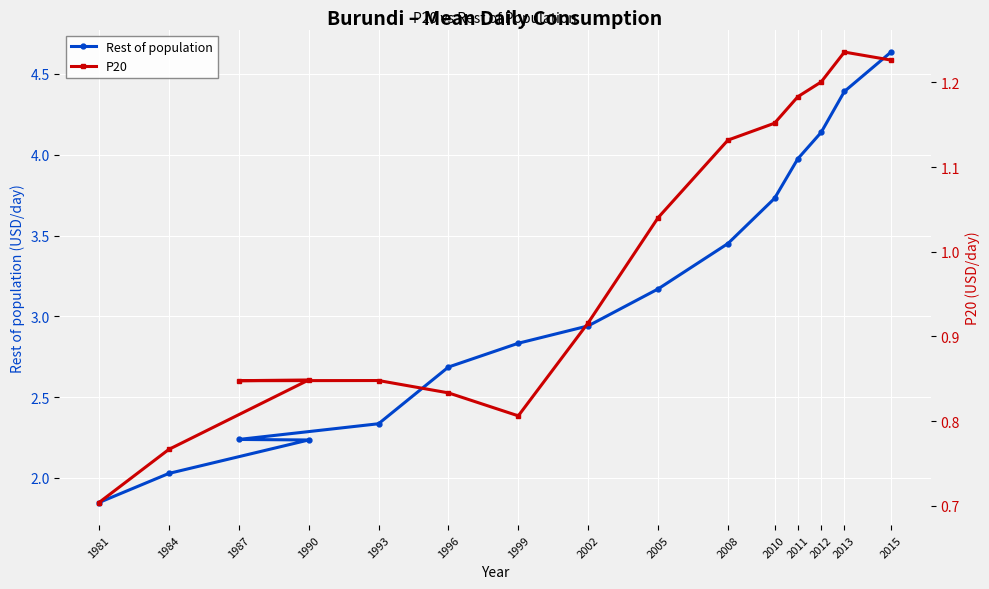

What is the difference between the maximum and minimum values in the P20 series?

0.5